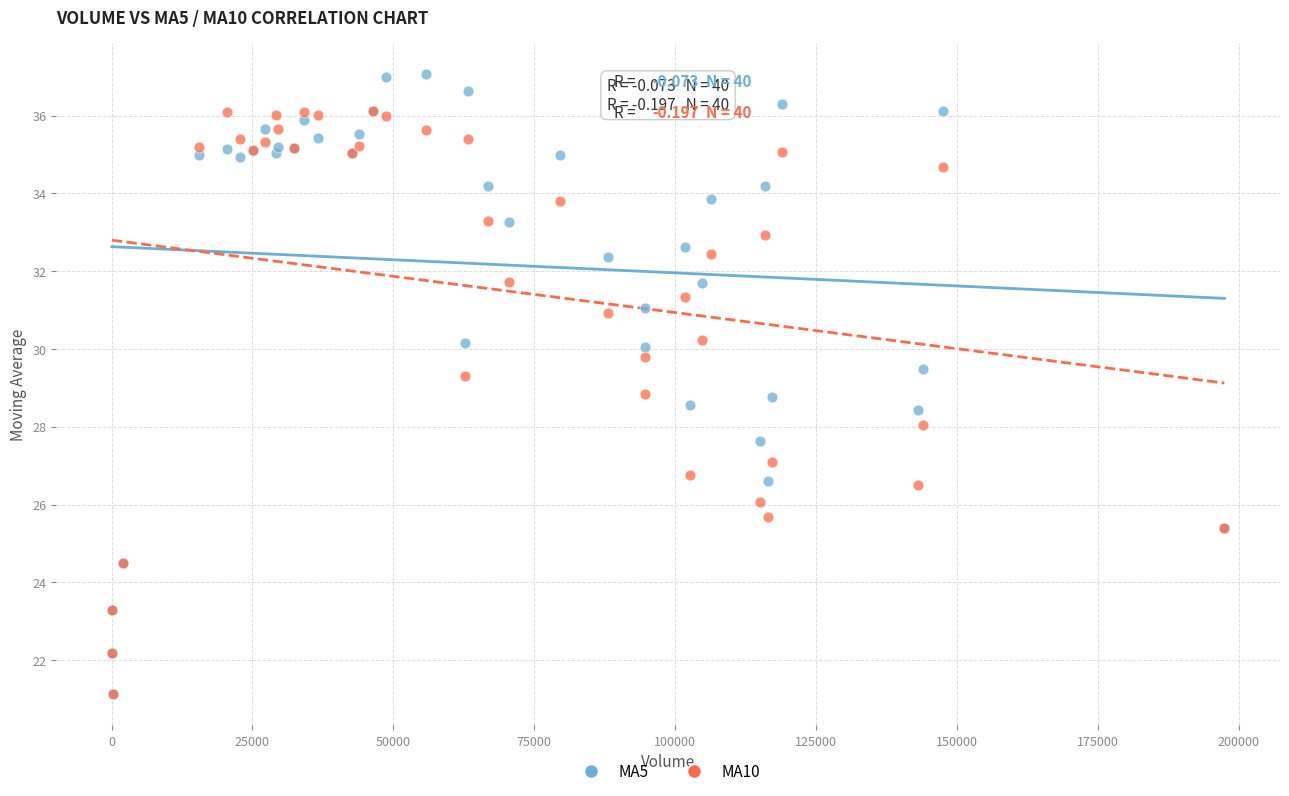

Which series reaches the maximum Y coordinate?

MA5